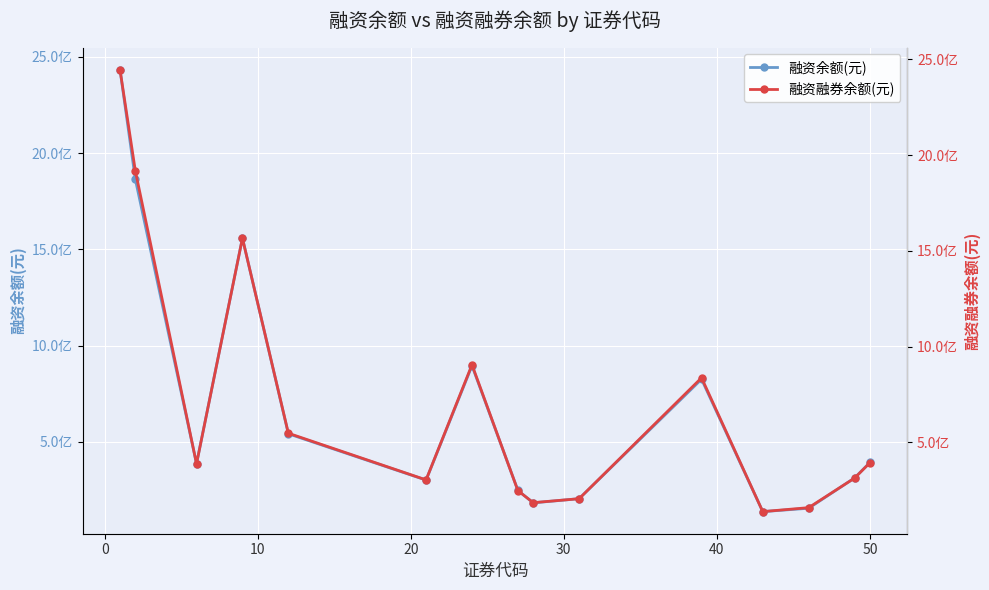

At how many categories does at least one series exceed 2170158870?

1